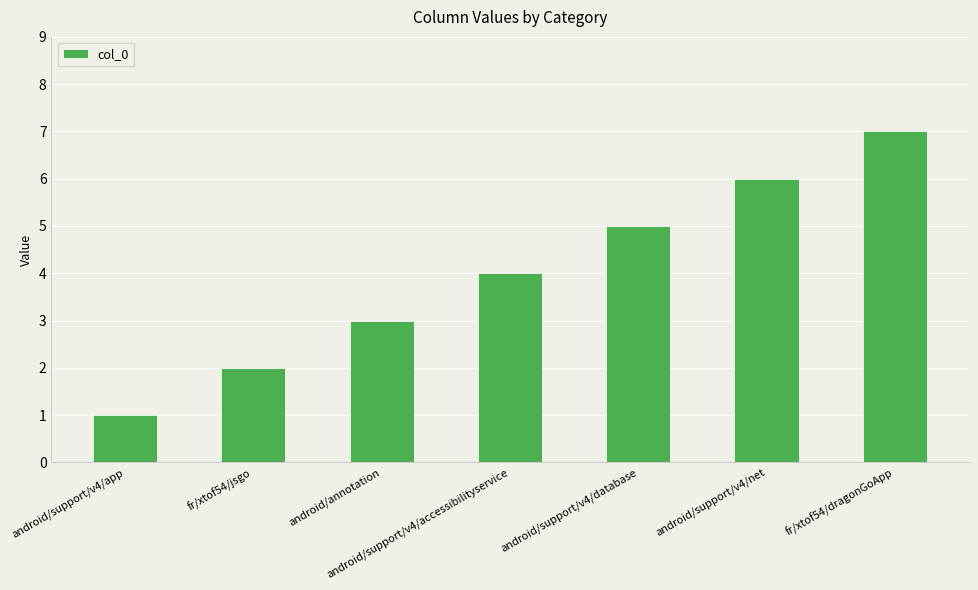

True or false: the data shows 1 at android/support/v4/app.

True